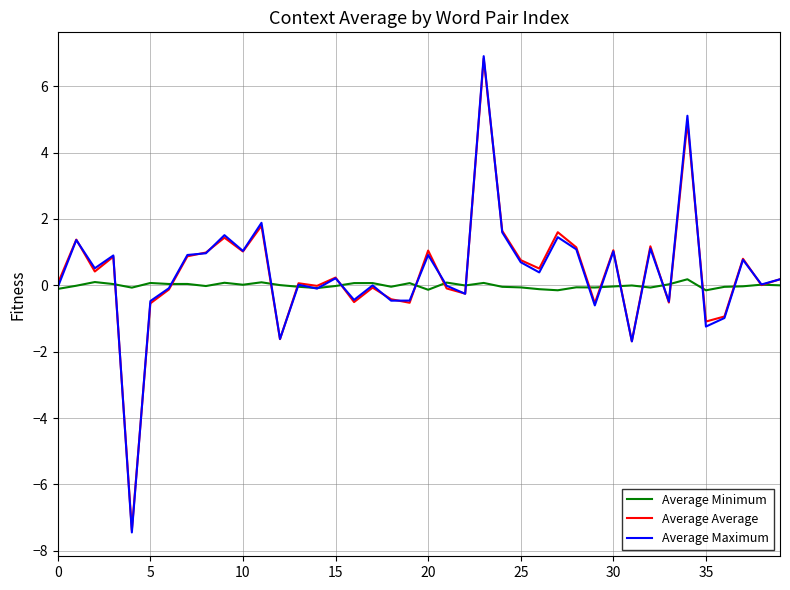

True or false: Average Minimum and Average Average intersect in this chart.

True